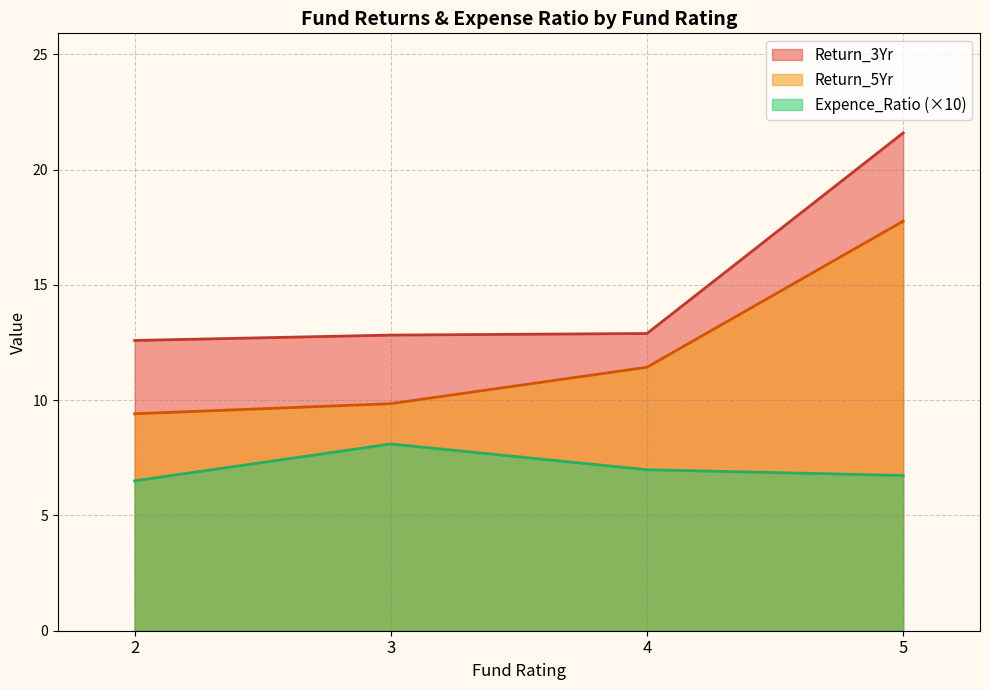

At how many categories does at least one series exceed 13?

1